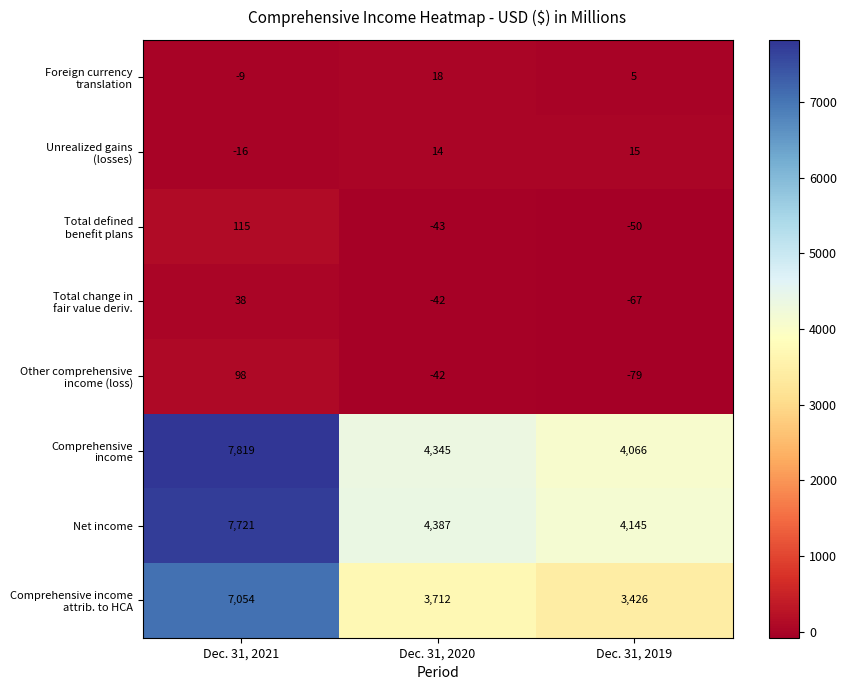

At which category does the chart reach its peak across all series?

Dec. 31, 2021